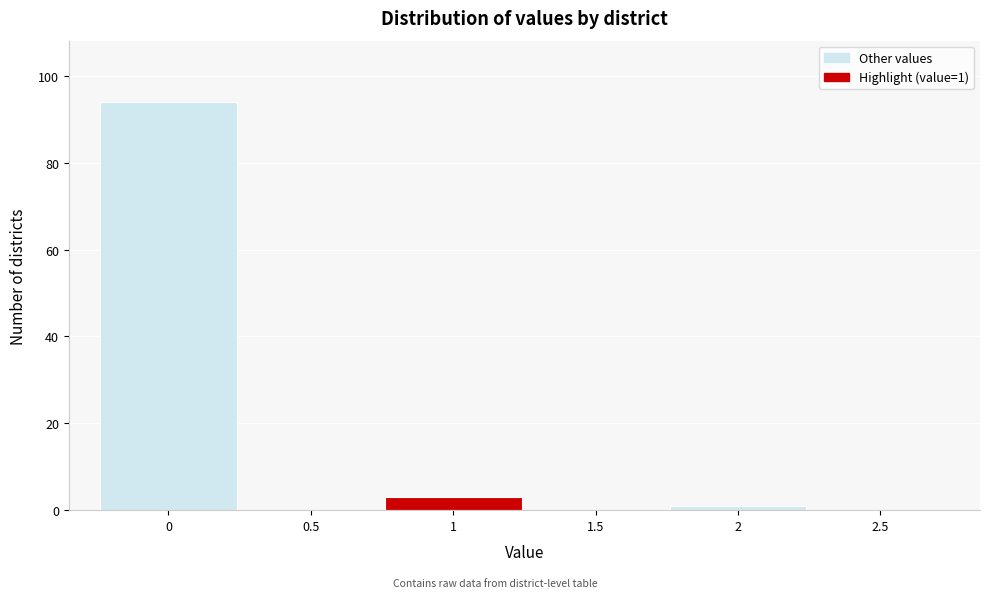

Over which range of the x-axis is the bar tallest?

-0.25 to 0.25